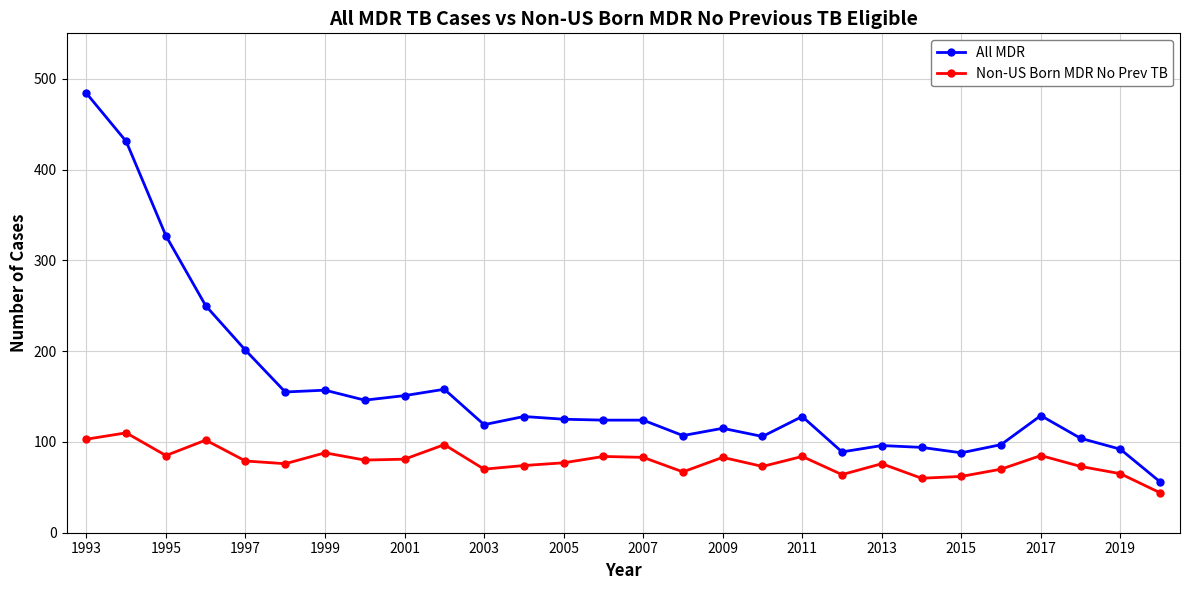

What is the minimum value shown in the chart?

44